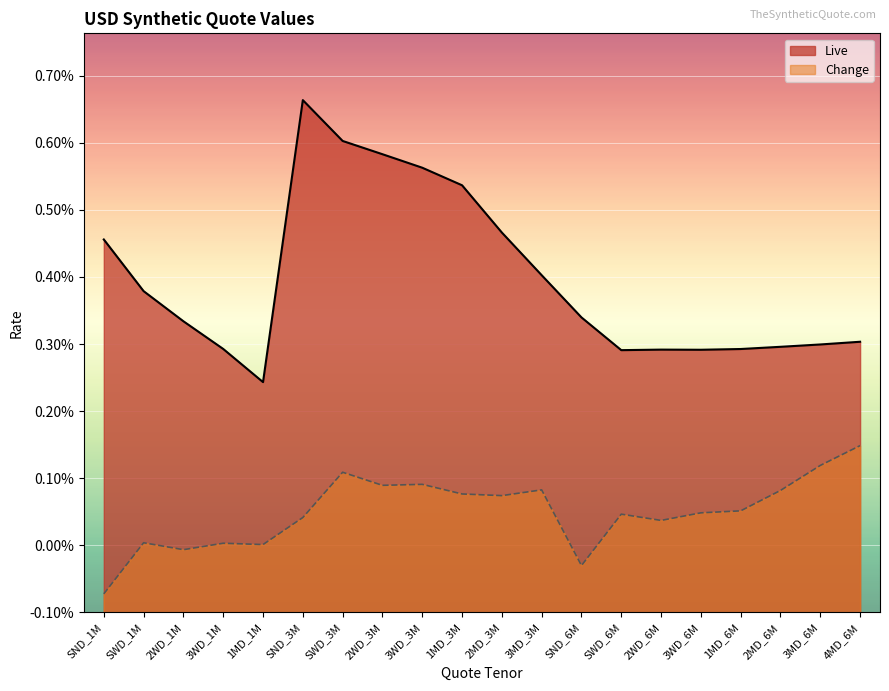

List the series in order of their peak value, lowest first.

Change, Live